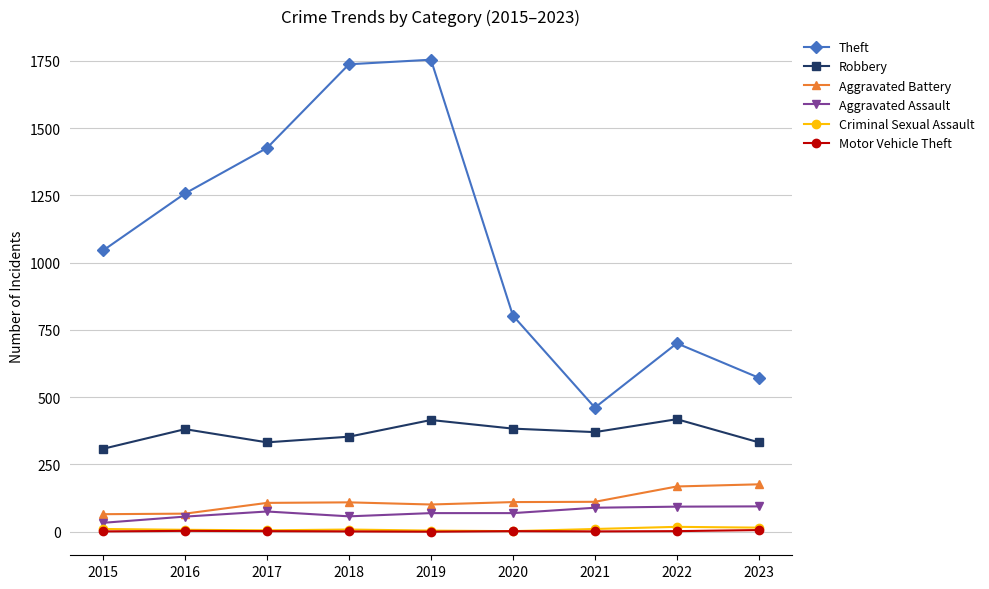

What is the difference between the second highest and minimum values in the Theft series?

1276